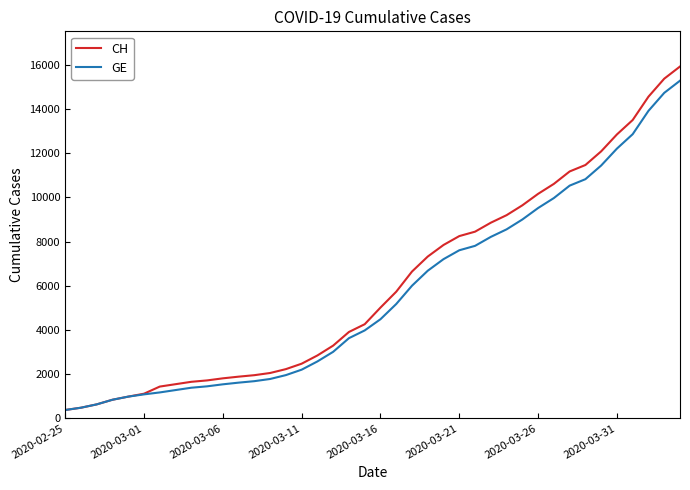

What is the highest value of the CH series?

15926